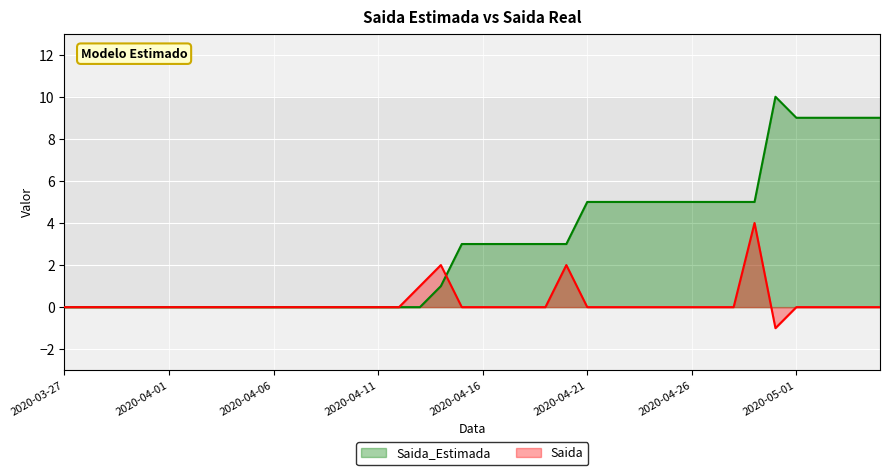

Between which two adjacent categories do Saida_Estimada and Saida first intersect?

2020-04-14 and 2020-04-15